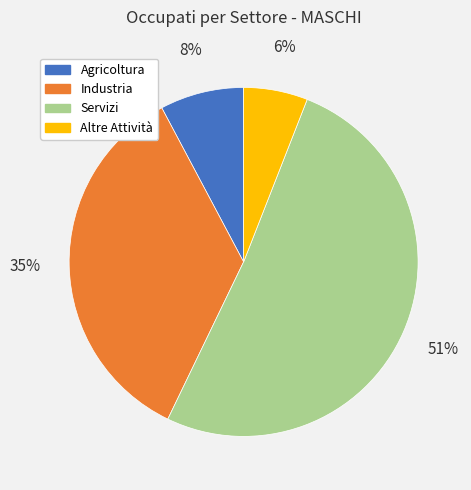

Which has a higher value, Altre Attività or Industria?

Industria